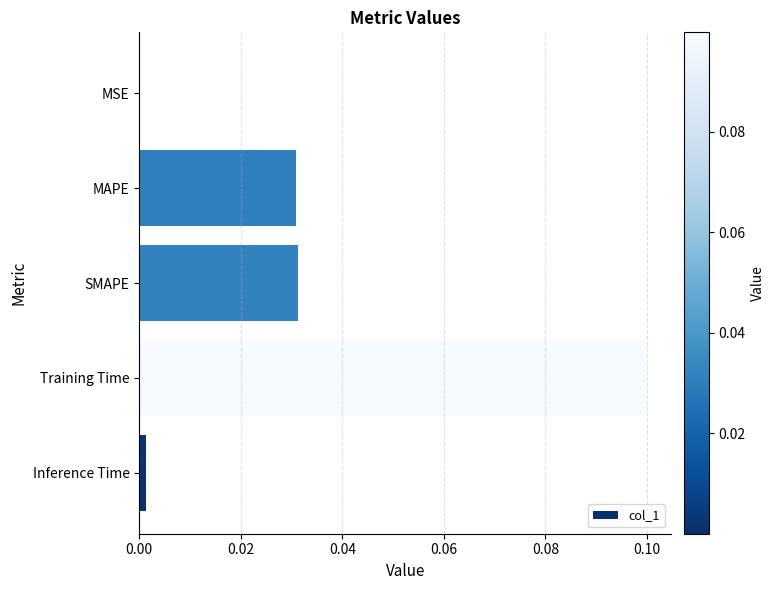

The chart shows a value of 0.0 at MSE. True or false?

True